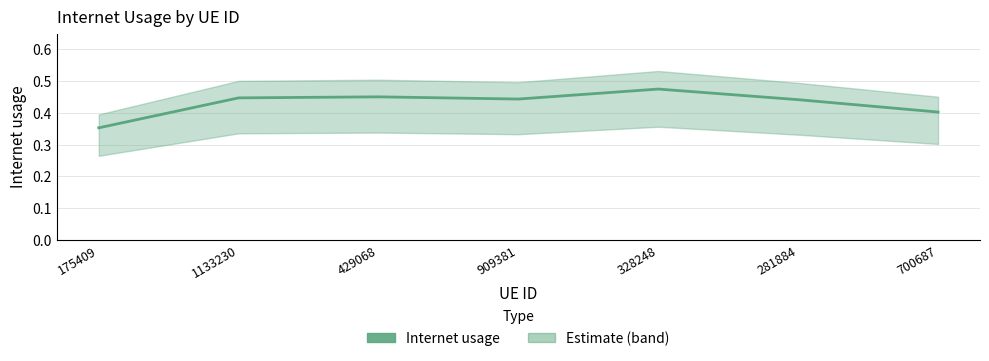

Reading right to left, what are all the values shown in this chart?

700687=0.4	281884=0.4	328248=0.5	909381=0.4	429068=0.5	1133230=0.4	175409=0.4